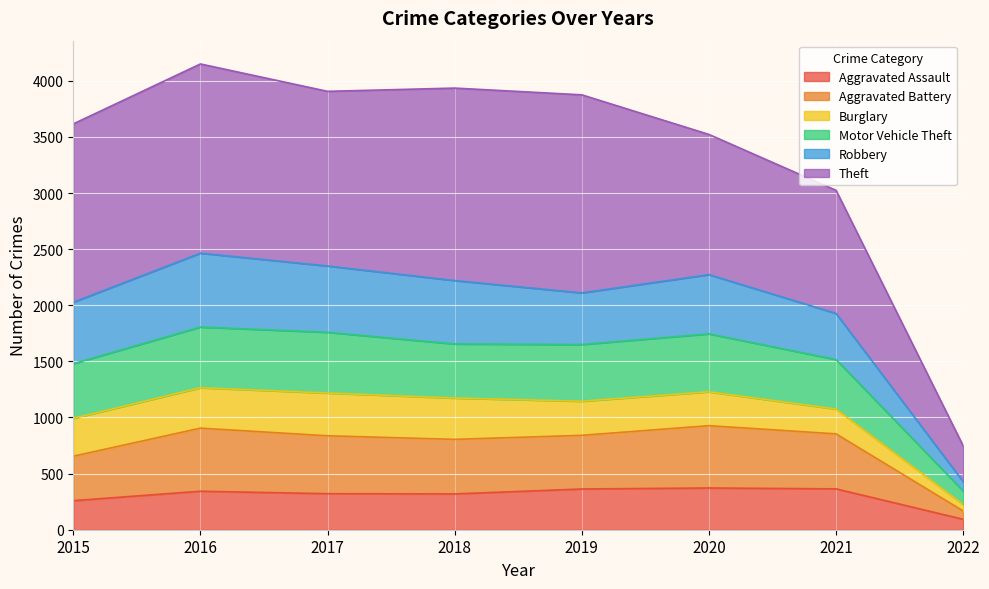

The Aggravated Assault series shows 556 at 2019. True or false?

False